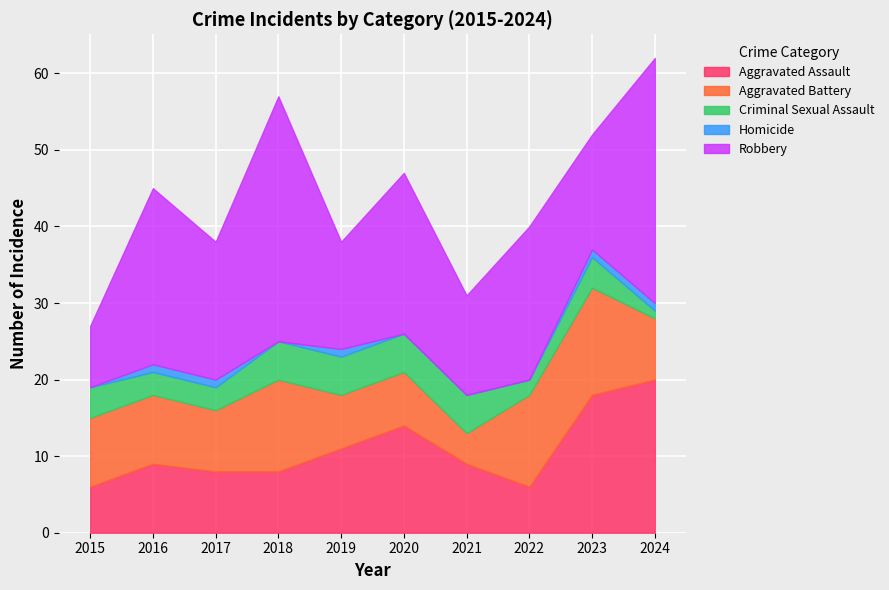

What are all the series names shown in the legend?

Aggravated Assault, Aggravated Battery, Criminal Sexual Assault, Homicide, Robbery